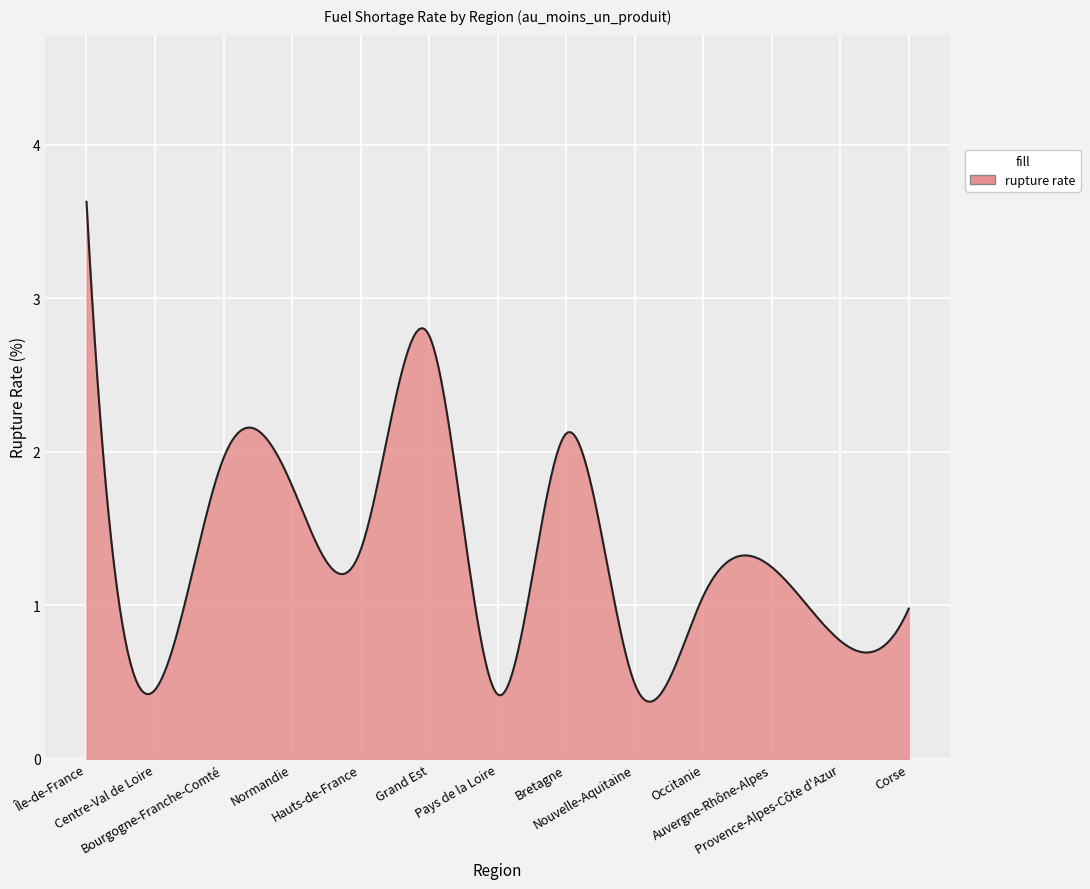

What is the difference between the maximum and minimum values?

3.3